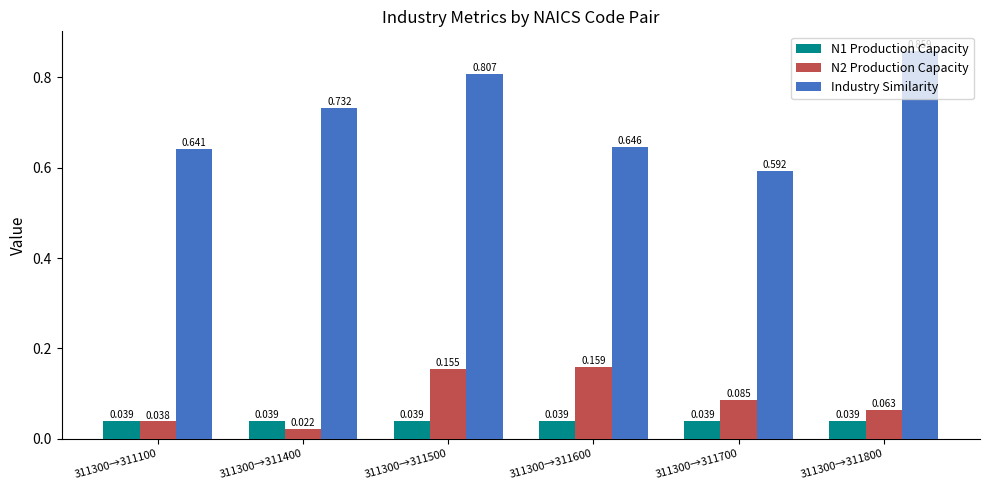

How many distinct data groups are displayed?

3